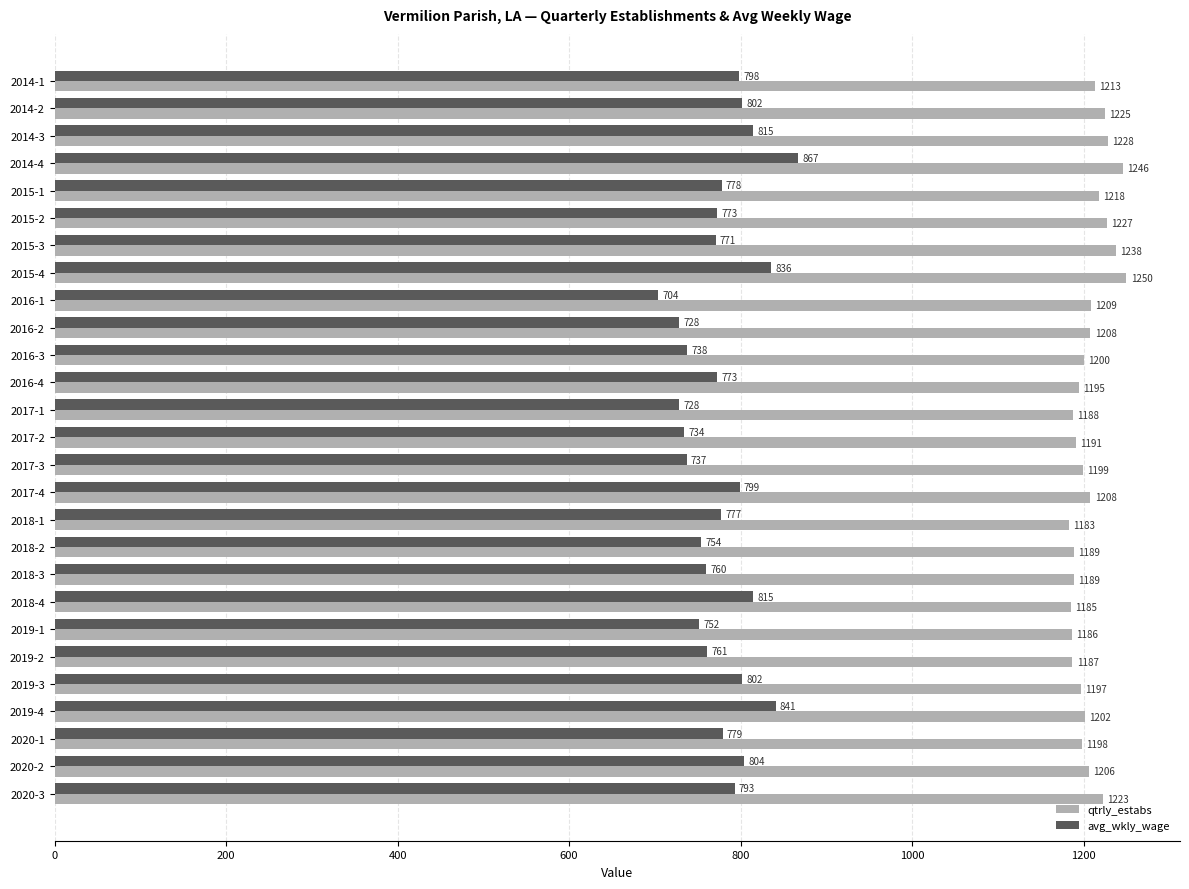

Where is avg_wkly_wage nearest to the value 785?

2020-1